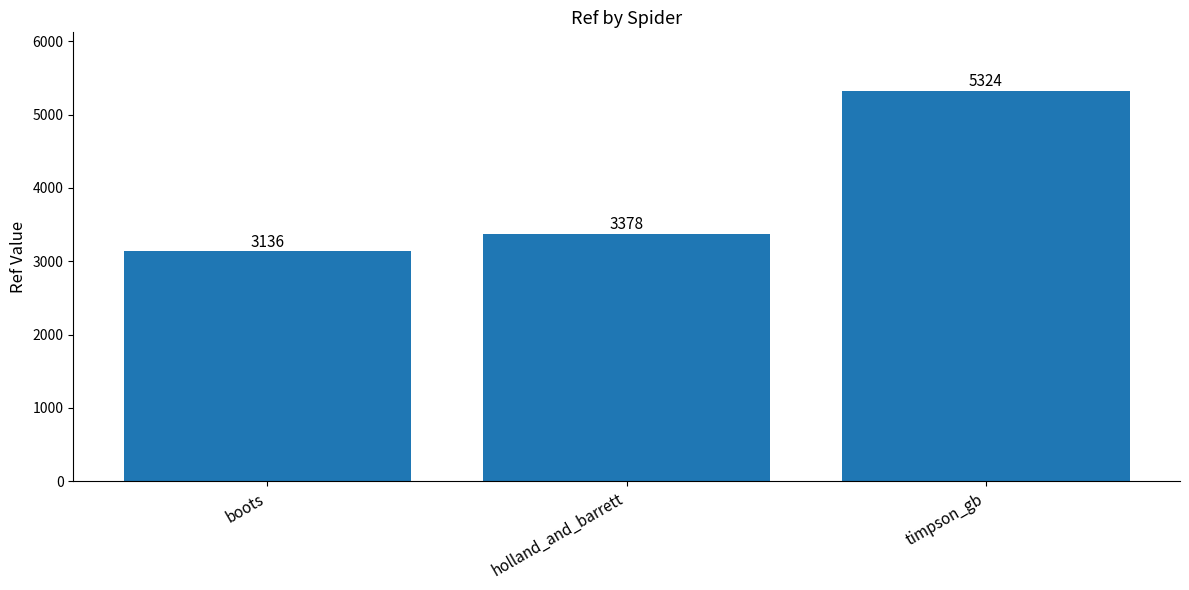

Does the chart contain stacked bars?

No